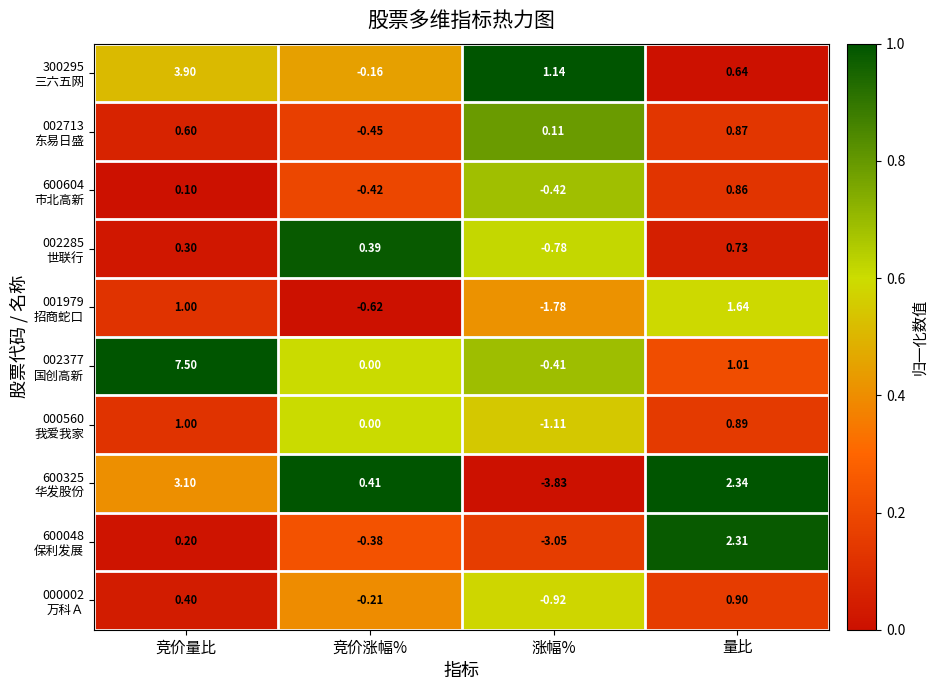

At which category is the sum across all series the highest?

竞价量比